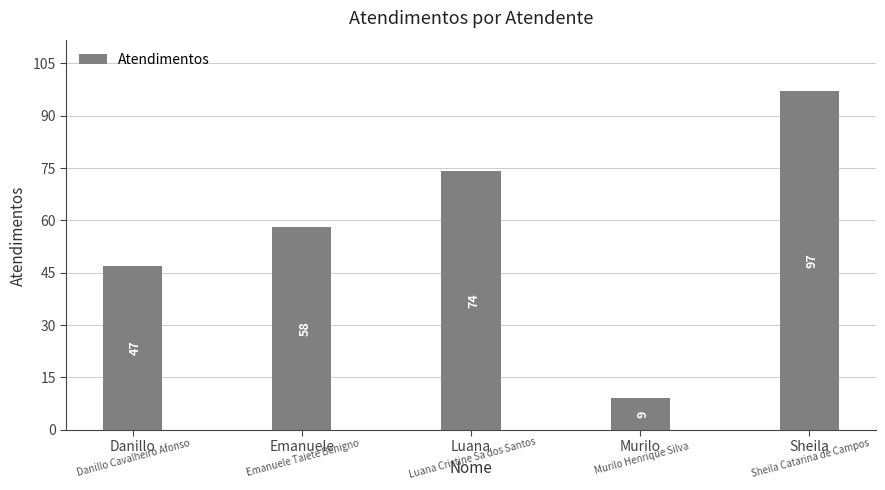

The value at Danillo is 12. True or false?

False